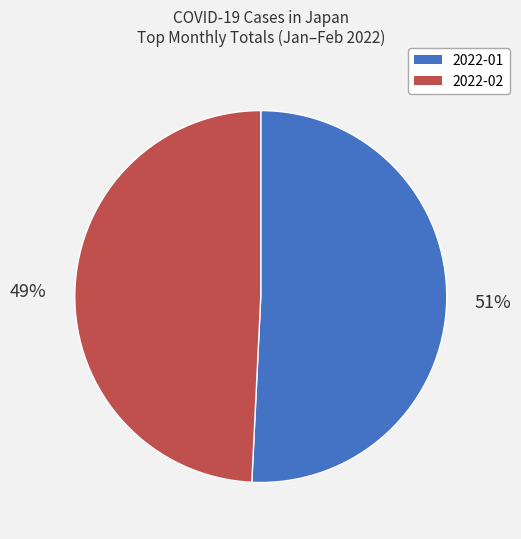

To the nearest percent, what percentage of the pie is 2022-02?

49%